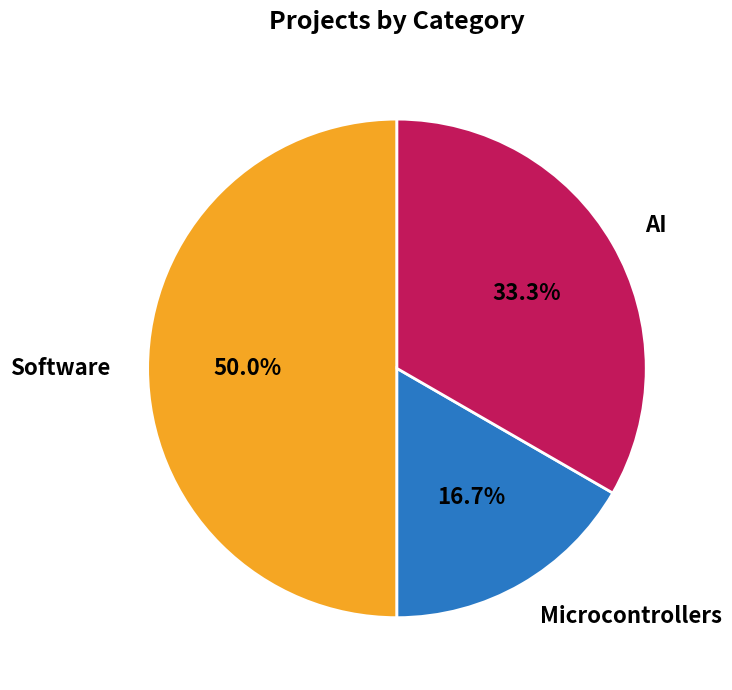

Count the number of slices in the pie.

3